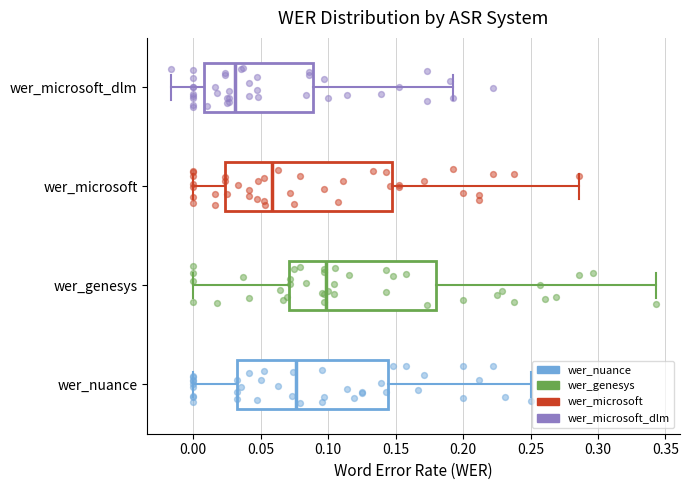

Where does the median line of the box for wer_microsoft sit on the x-axis? The values are not printed on the chart, so give them approximately, as read against the axis.

0.060